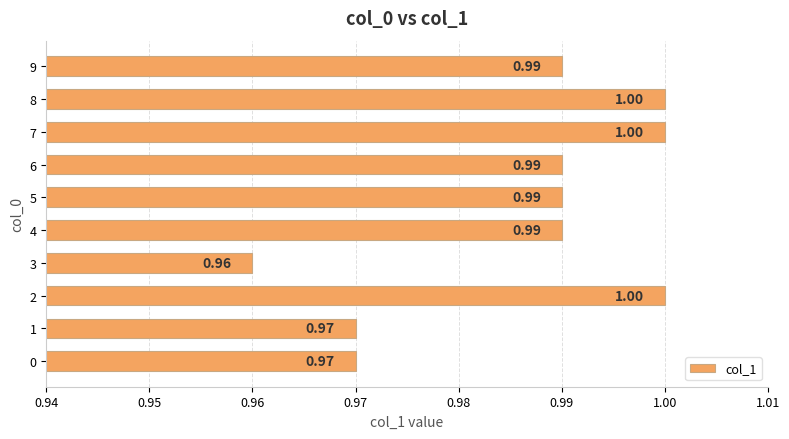

The chart shows a value of 1.0 at 9. True or false?

True